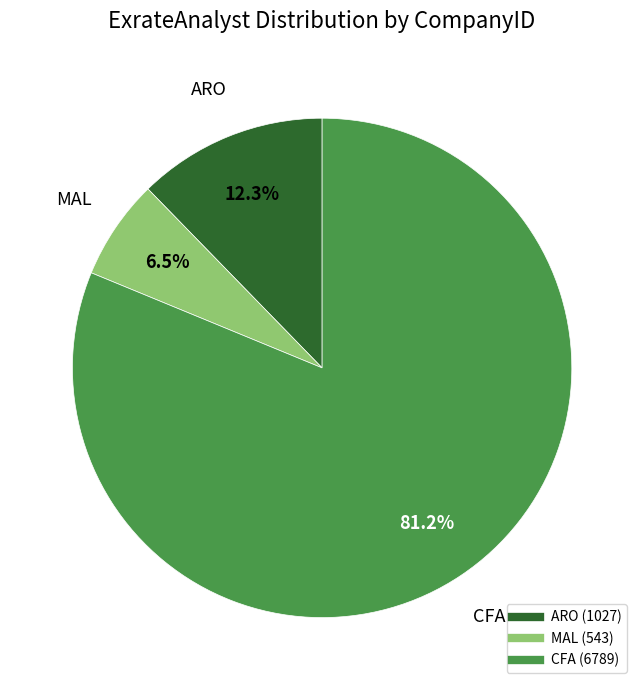

To the nearest percent, what is the difference between the largest and smallest slice percentages?

75%